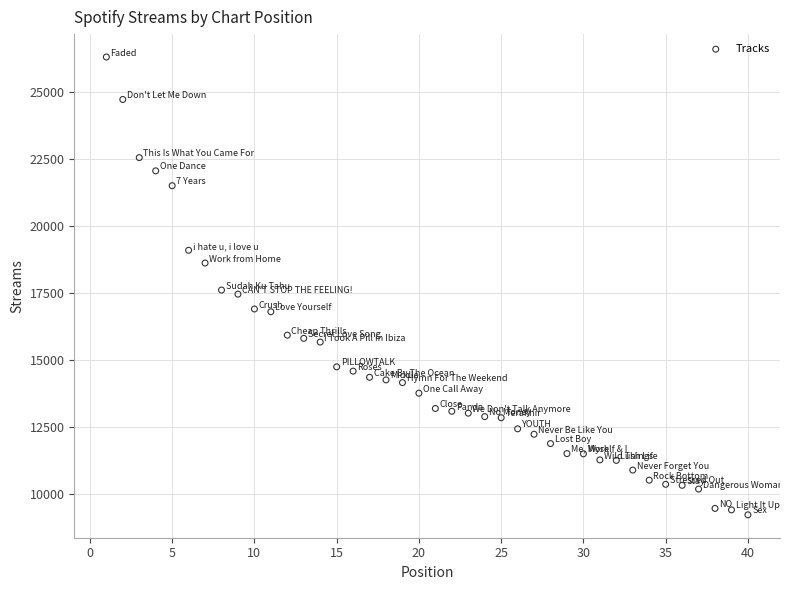

What is the range of X values (max minus min)?

39